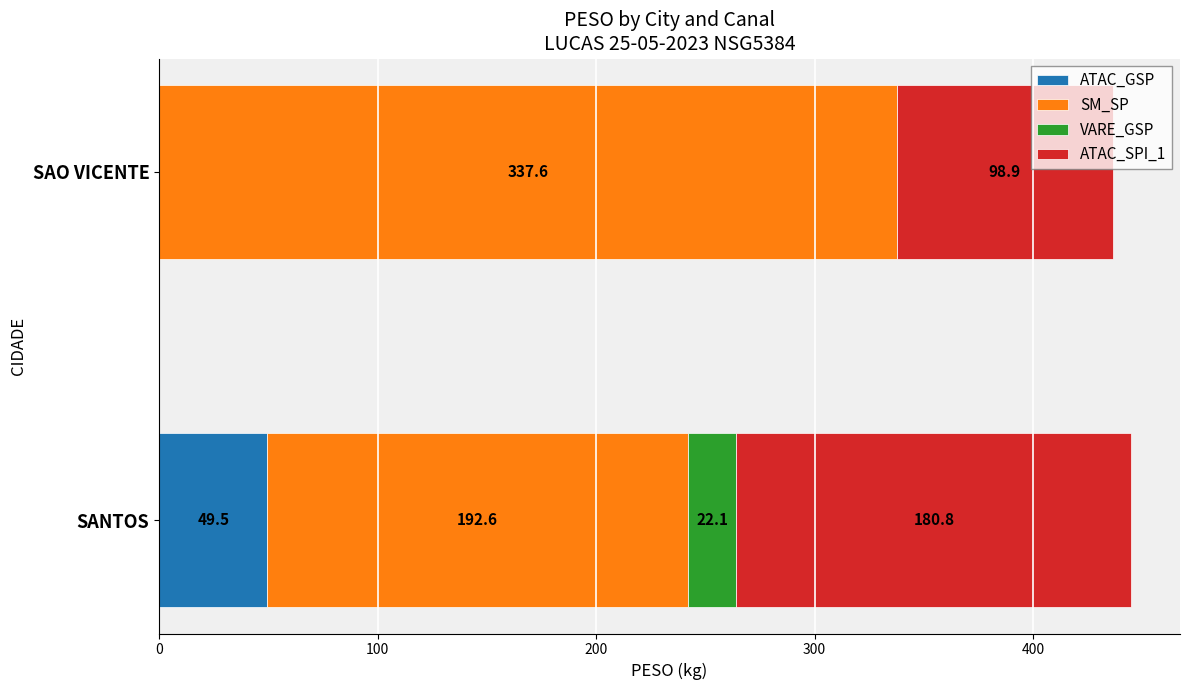

The value of ATAC_GSP at SANTOS is 49.5. True or false?

True